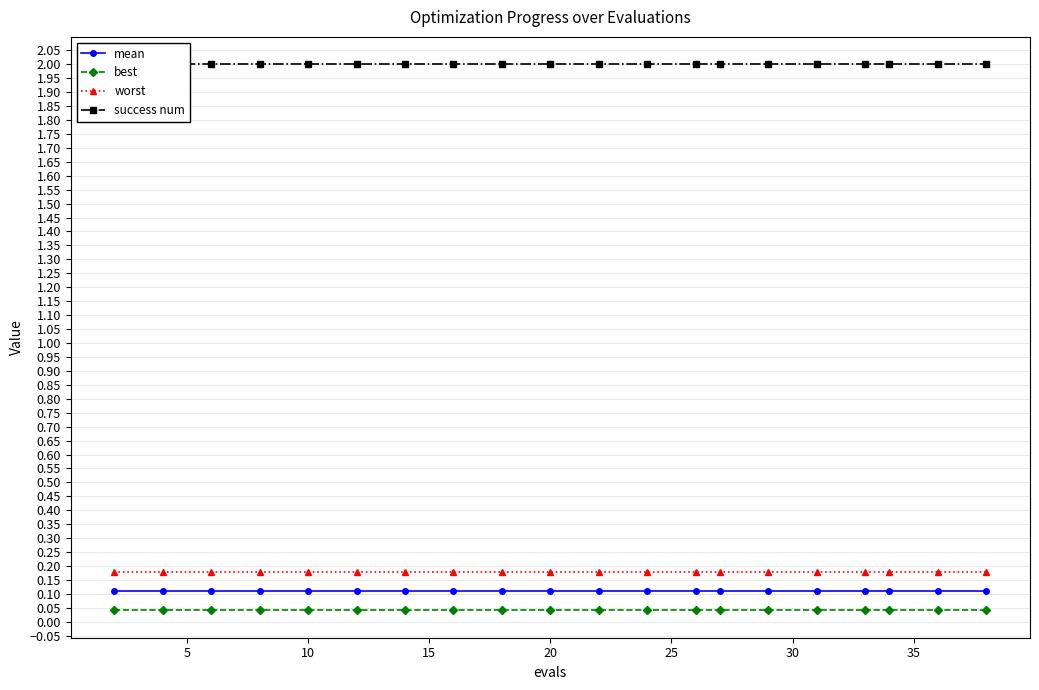

Count the number of categories in the chart.

20